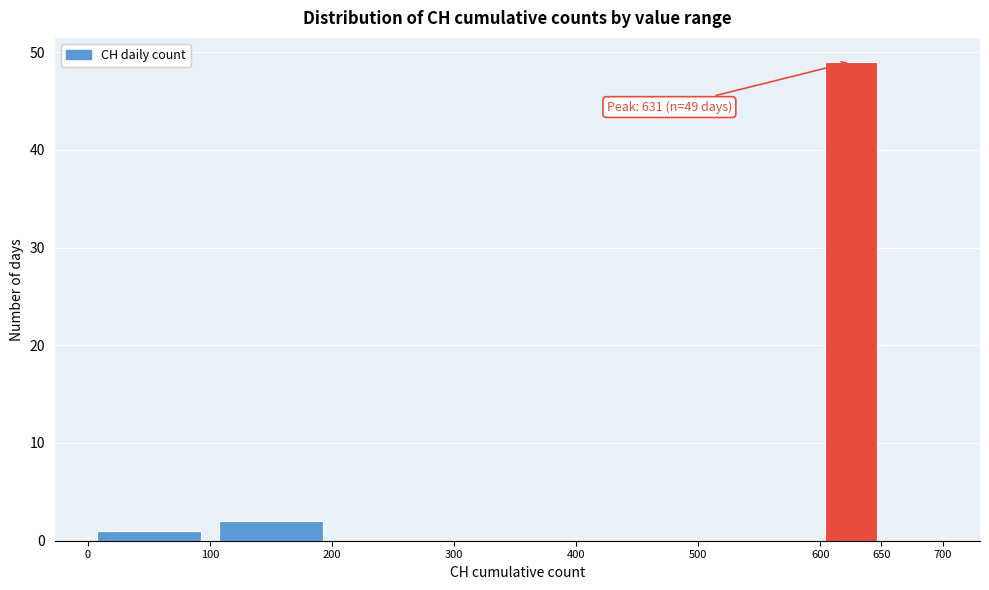

Over which range of the x-axis is the bar tallest?

600 to 650